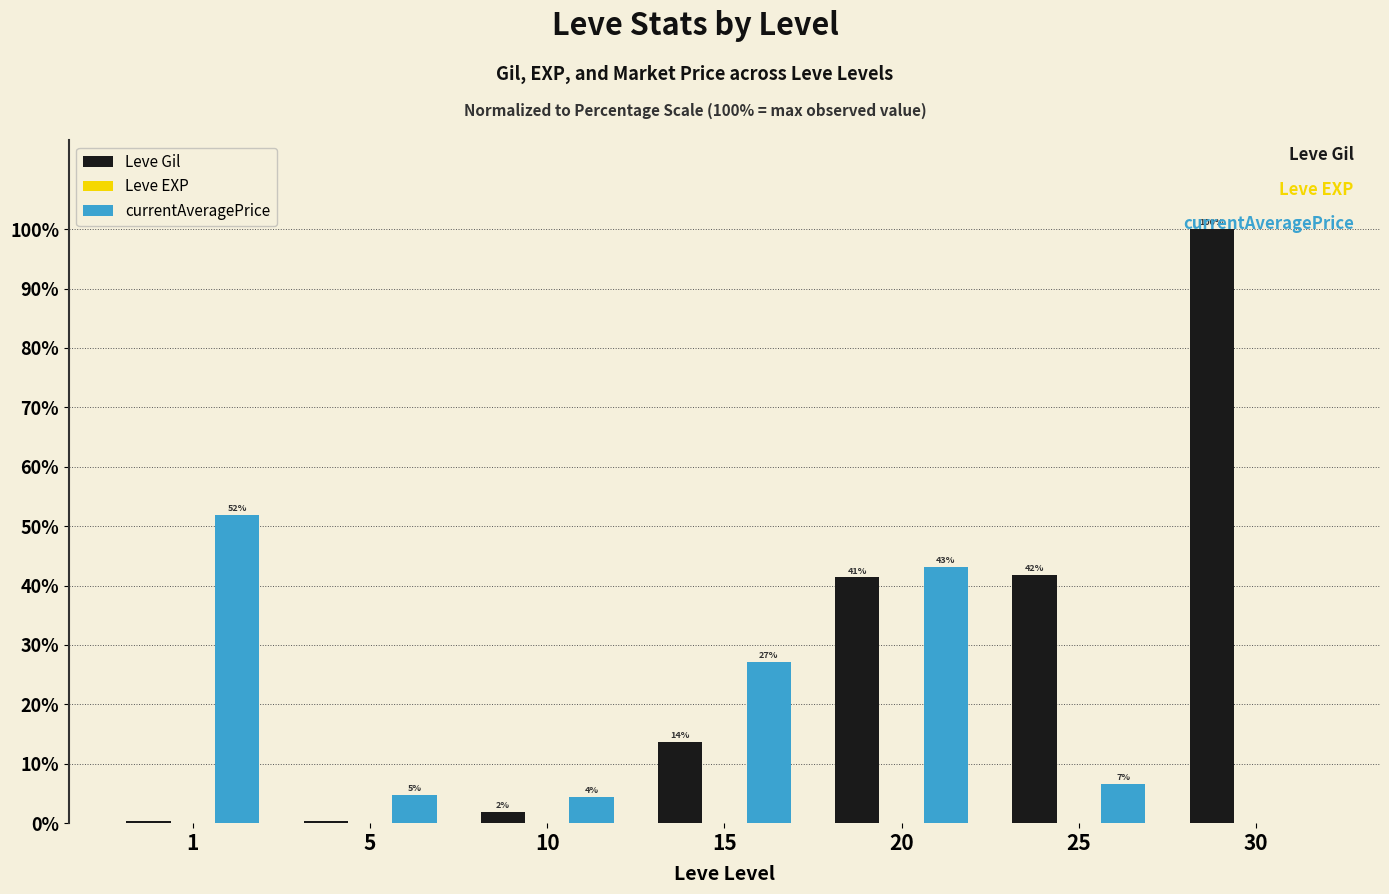

At 10, list the series in order from largest to smallest.

currentAveragePrice, Leve Gil, Leve EXP